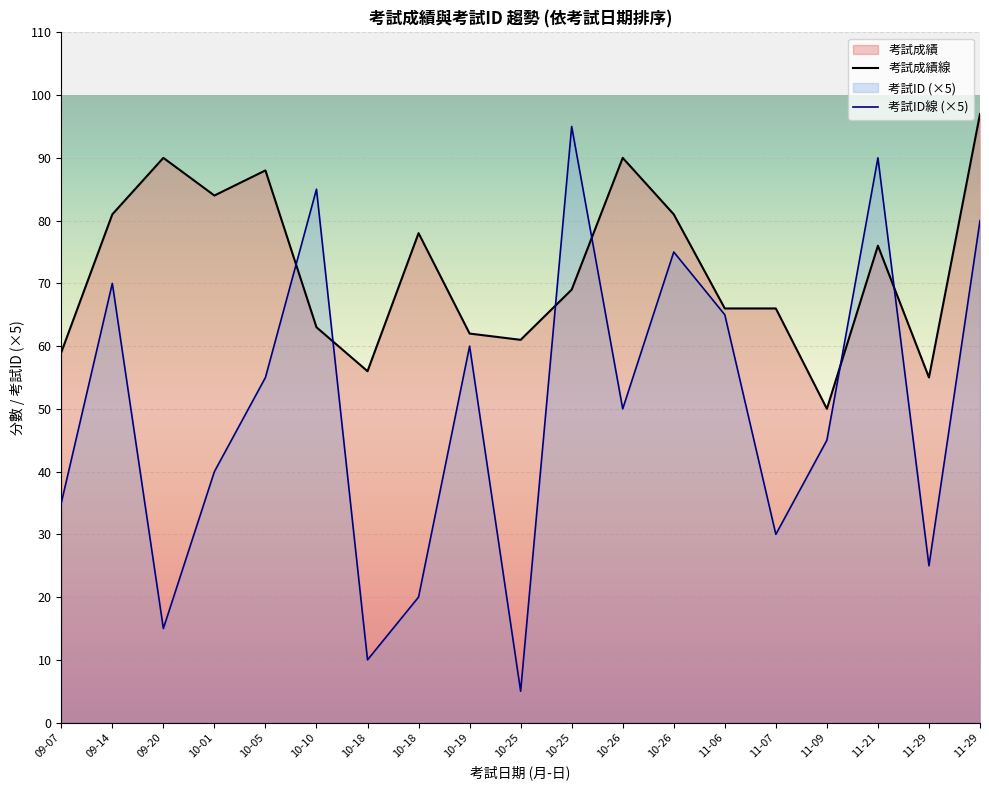

Does the chart display data point markers on the line(s)?

No